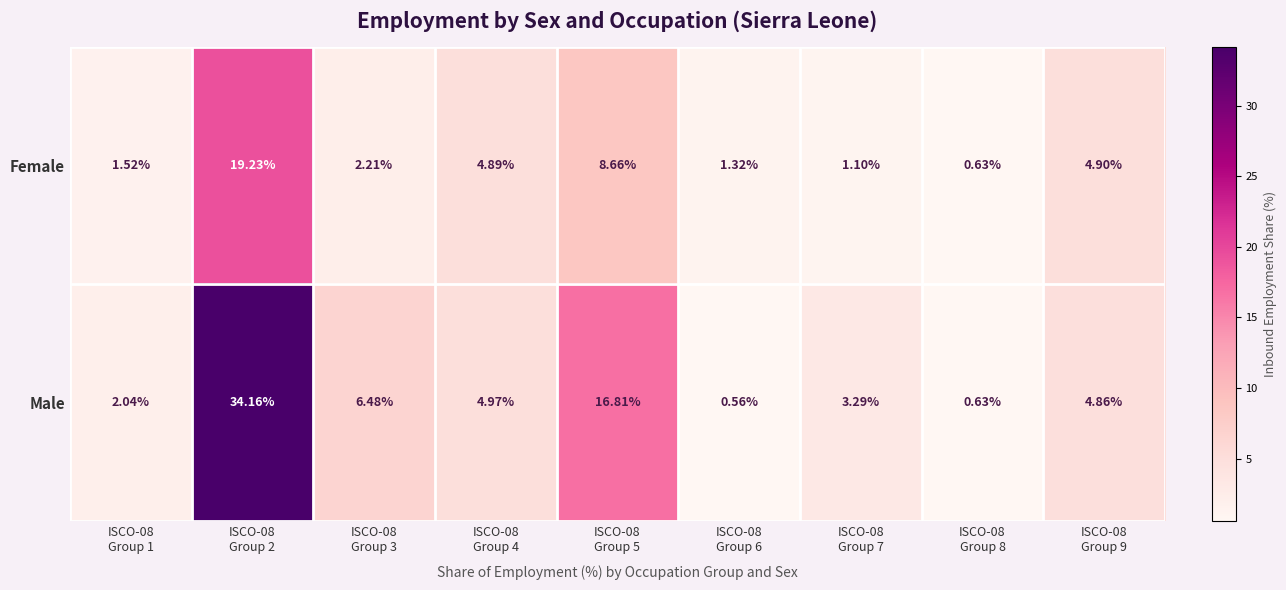

Which series has the largest range (max minus min)?

Male